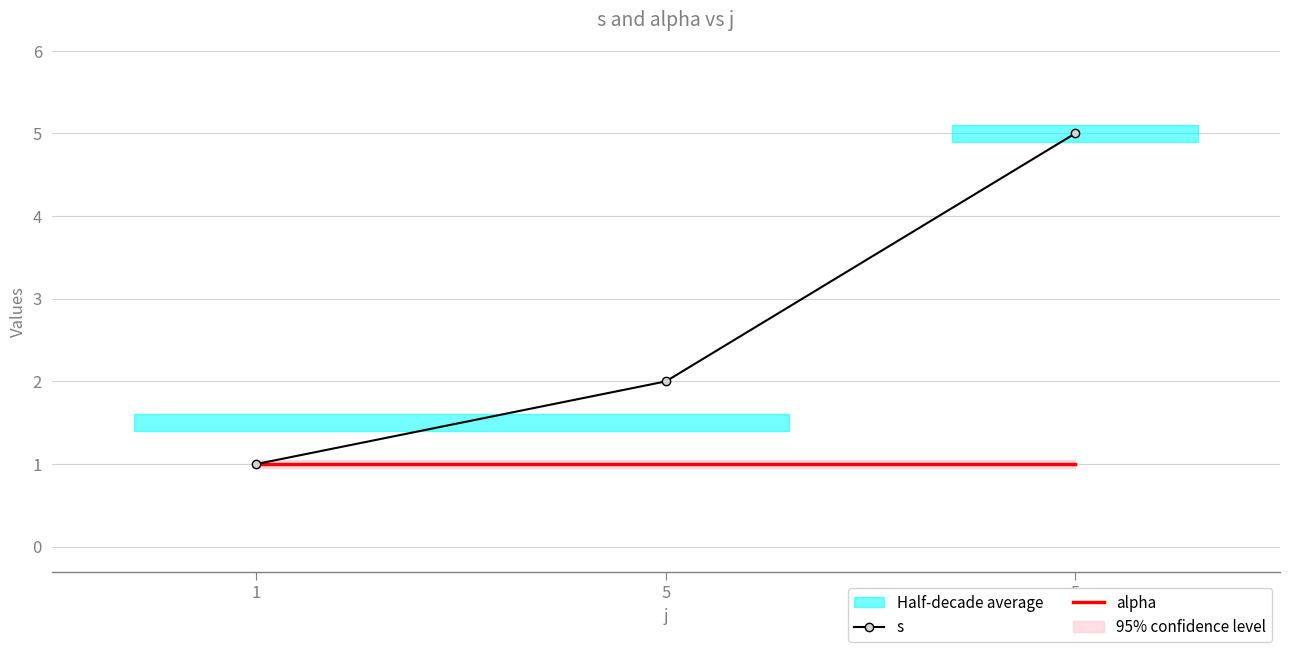

How many categories are shown in the chart?

3